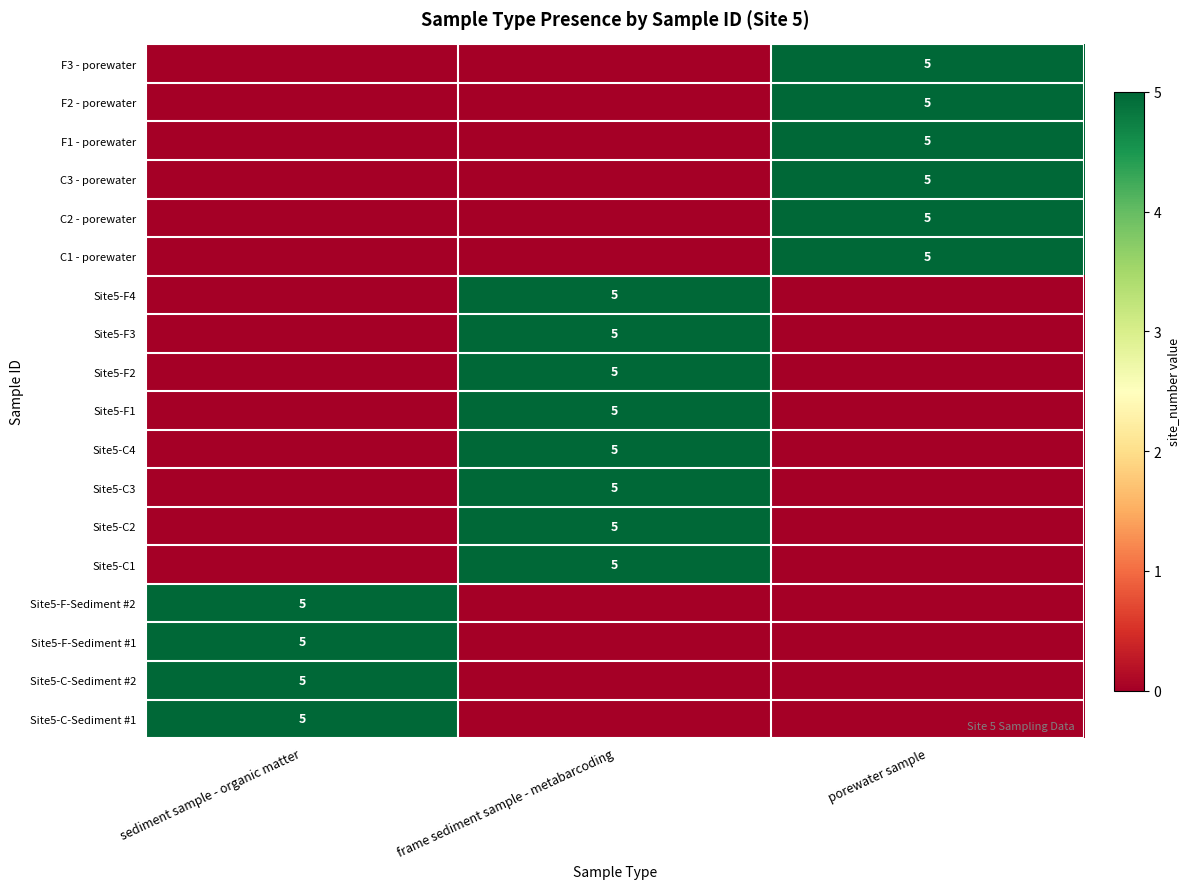

The F3 - porewater series shows 2 at porewater sample. True or false?

False